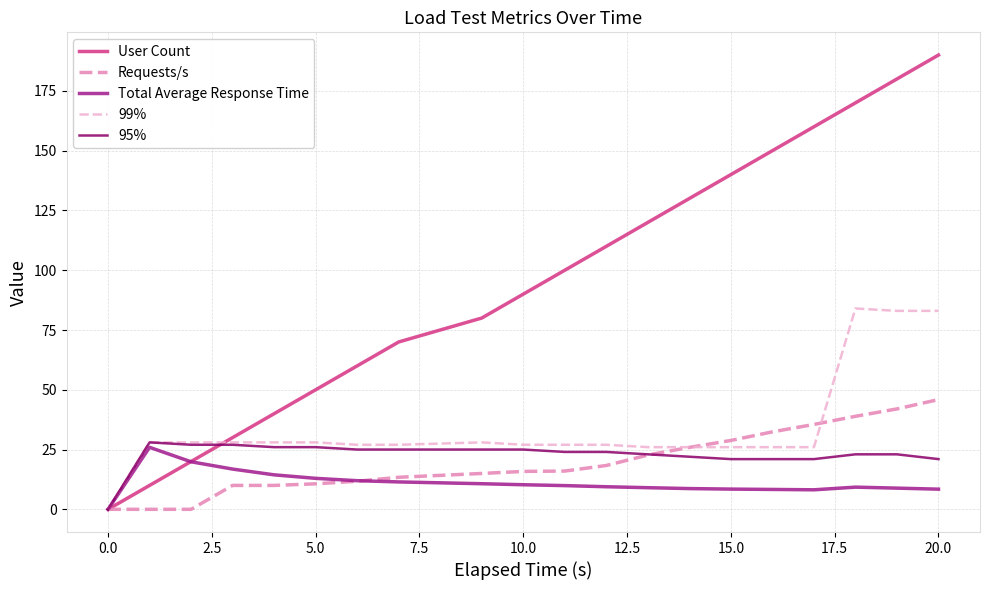

Which series has the largest range (max minus min)?

User Count